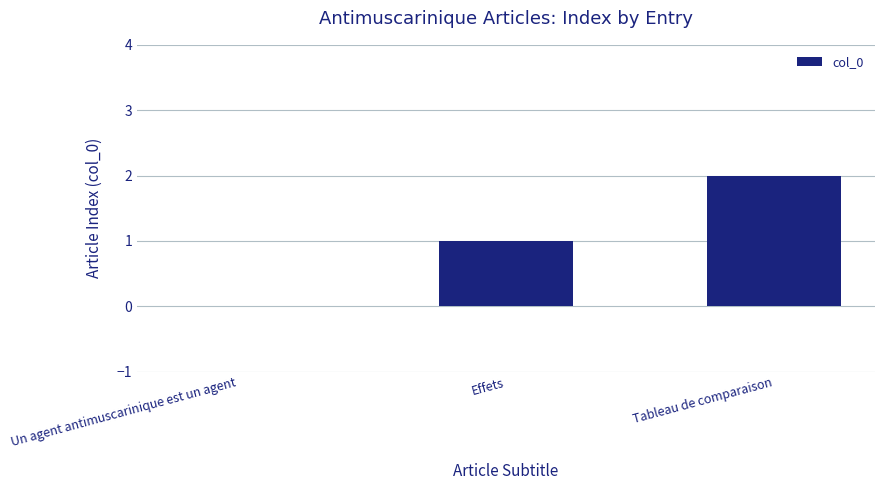

At which category does the chart reach its peak across all series?

Tableau de comparaison